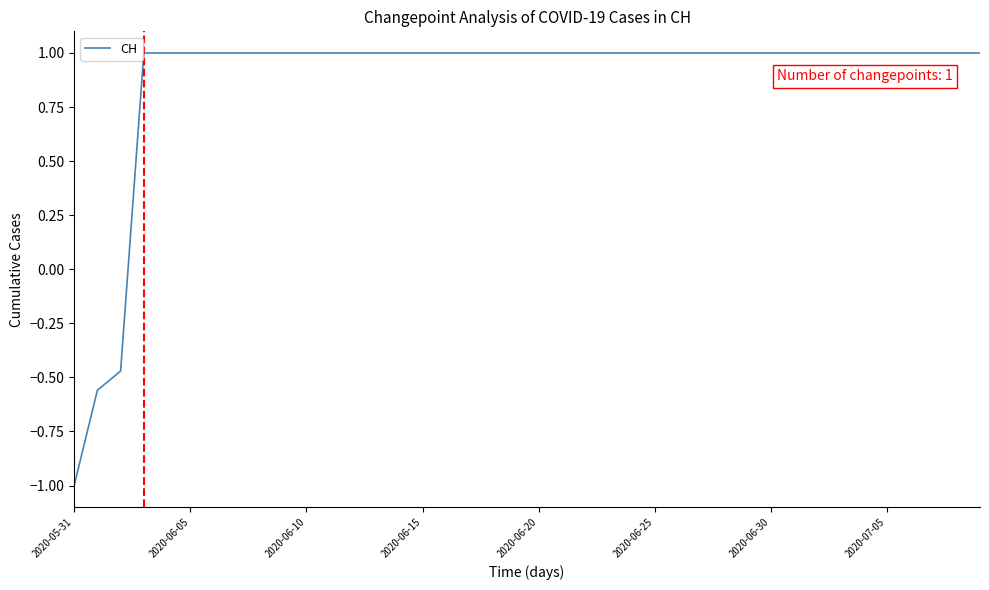

What is the difference between the maximum and minimum values?

2.0